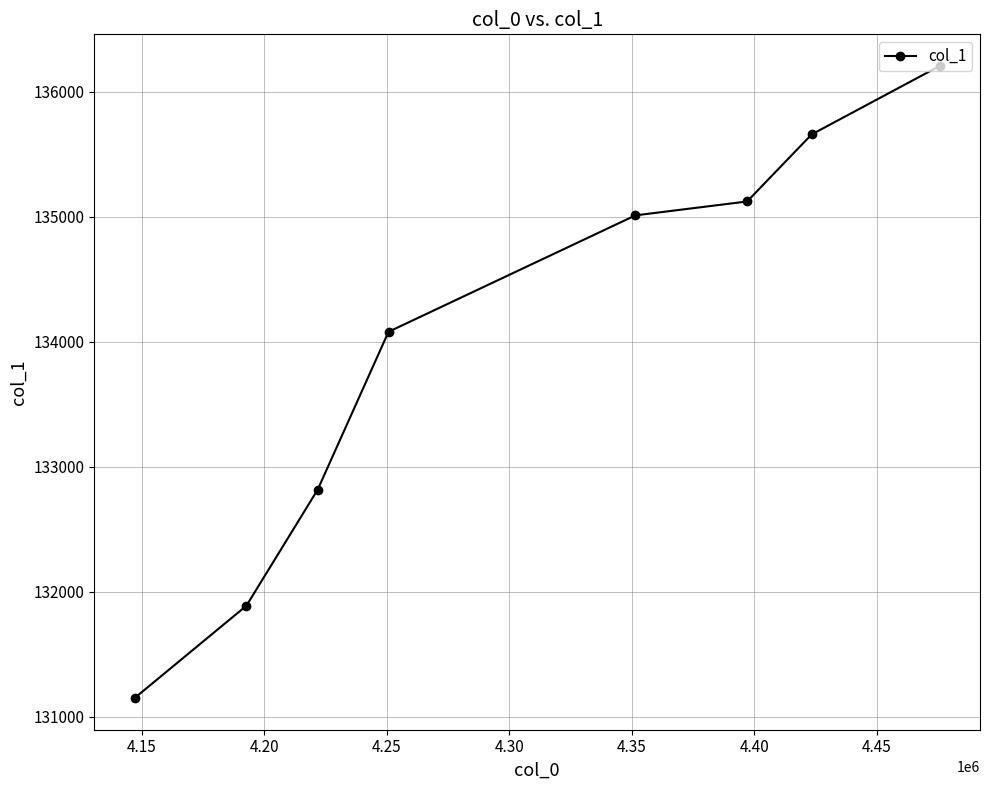

What is the sum of all values?

1071924.3